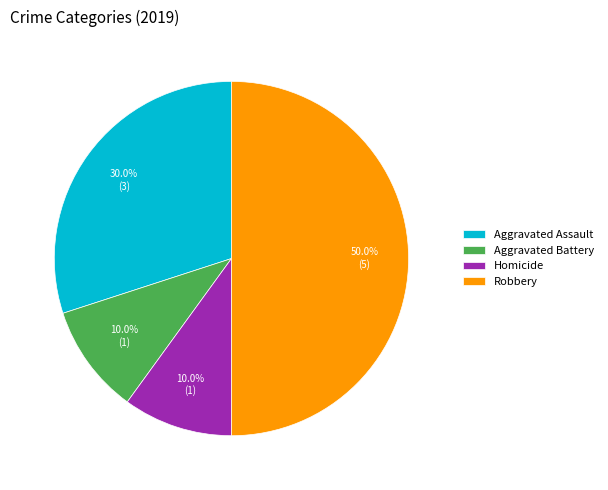

Combined, what portion of the pie is Robbery and Aggravated Battery?

60.0%